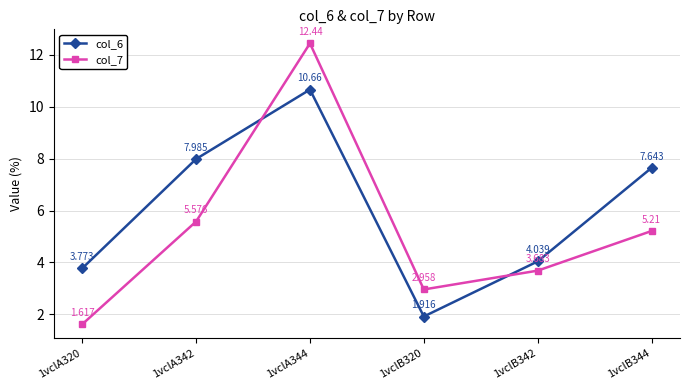

After their last crossing, which series has the higher values: col_7 or col_6?

col_6